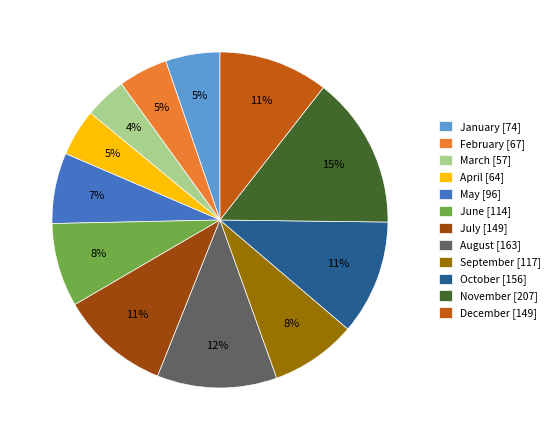

The November [207] slice represents 15% of the pie. True or false?

True